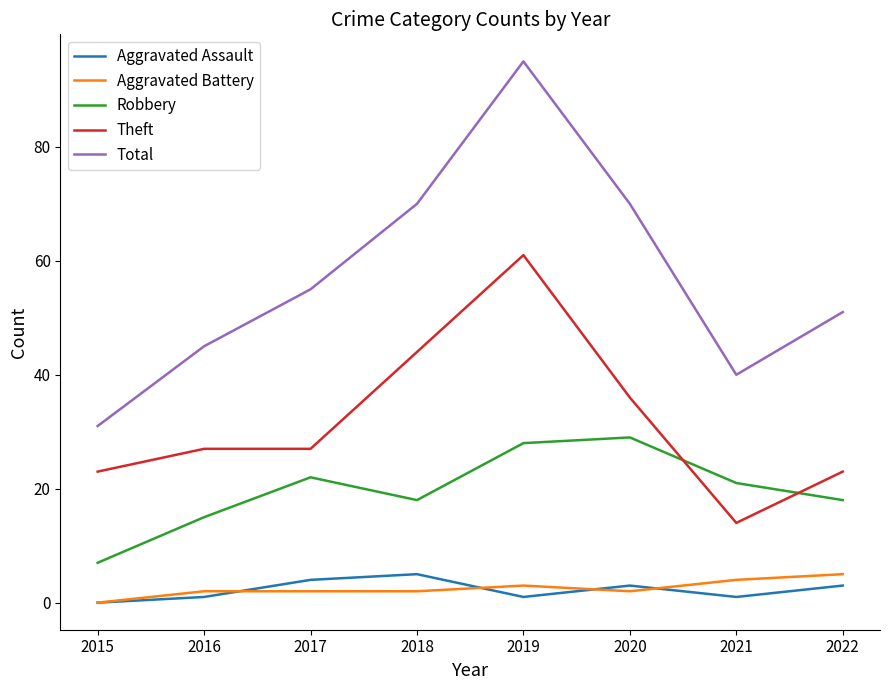

Which series has the largest total across all categories?

Total